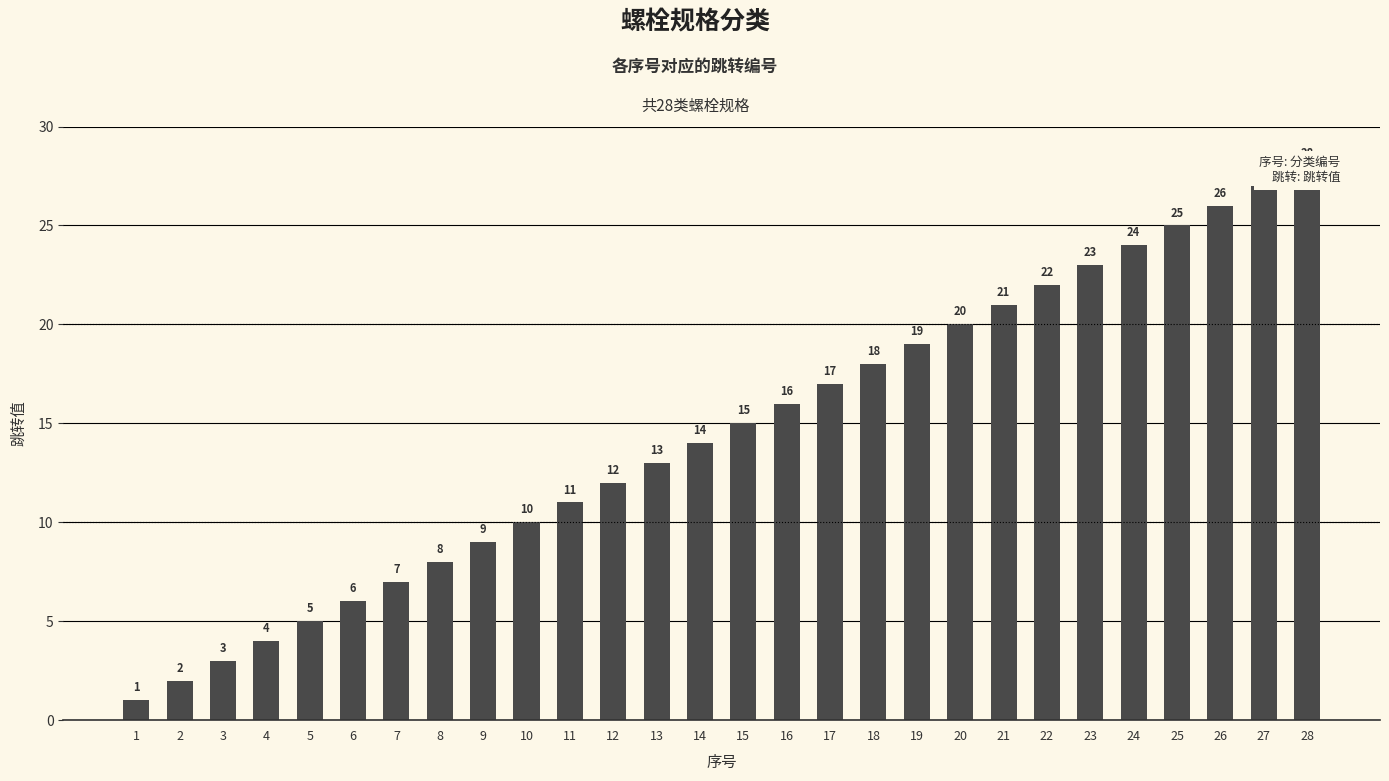

Is it true that the value at 17 is 26?

False